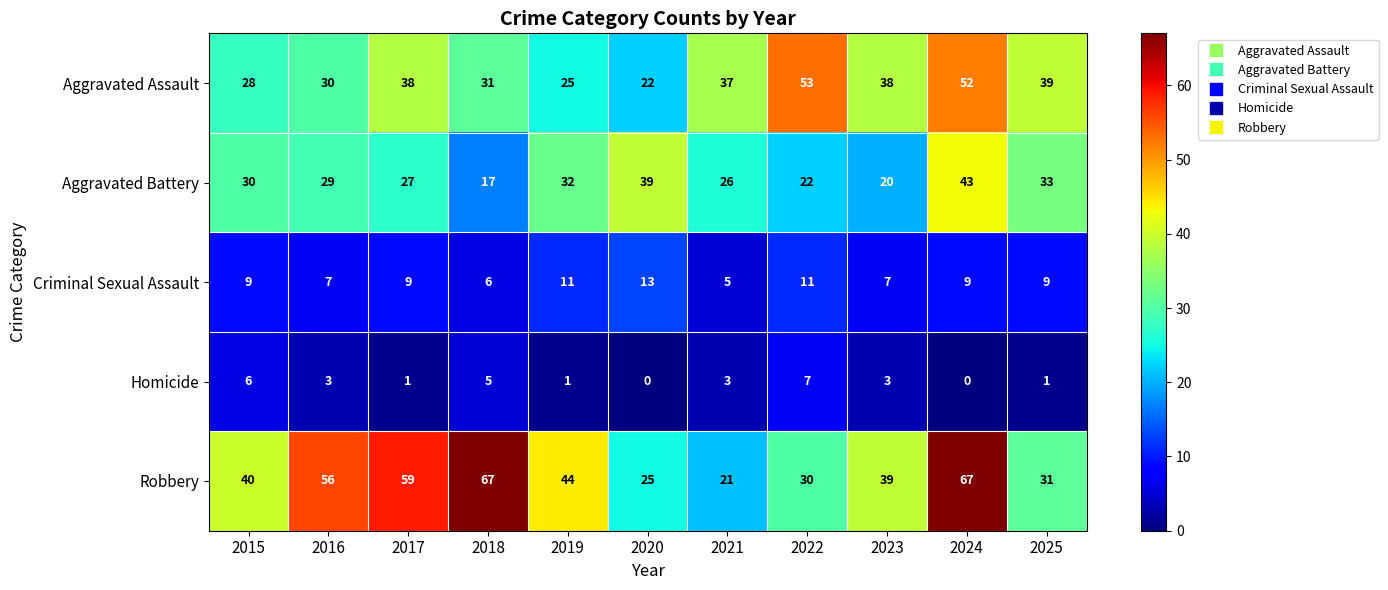

How many data points in Homicide are less than 3?

5